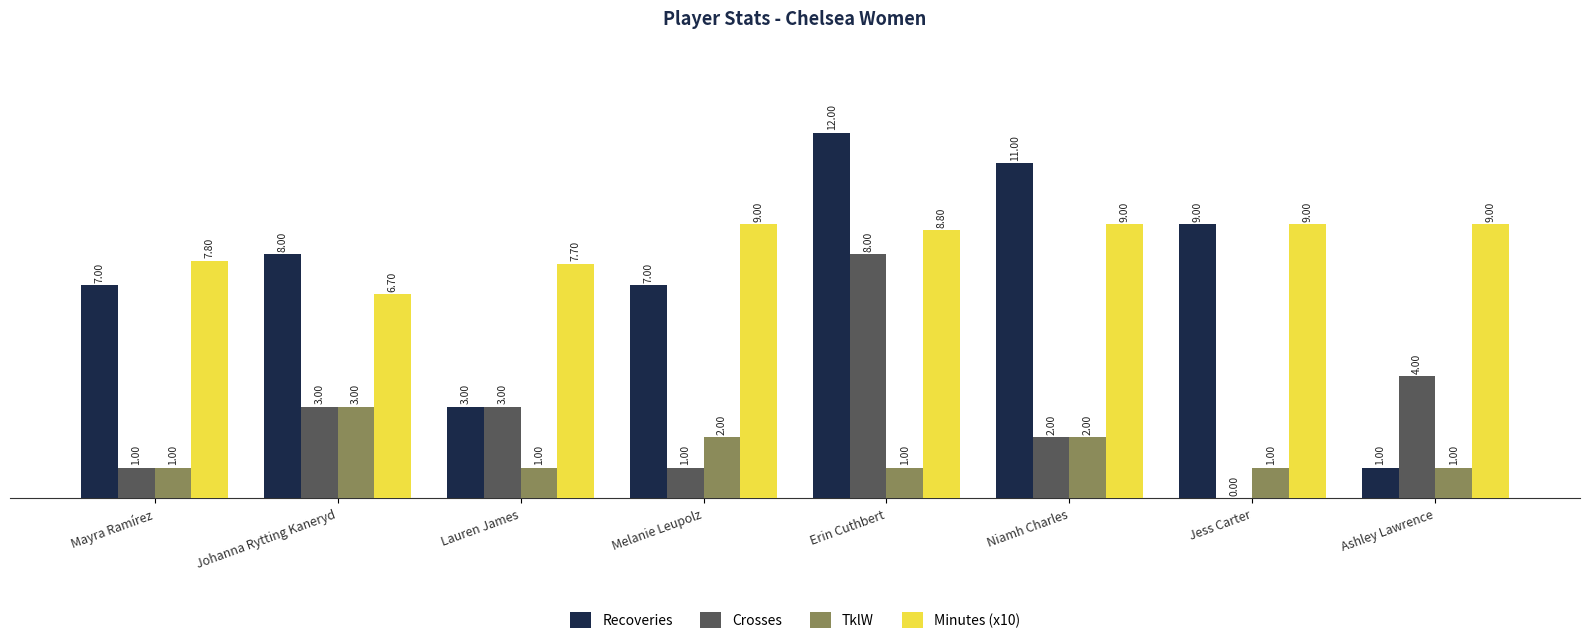

How many groups of bars are there?

8